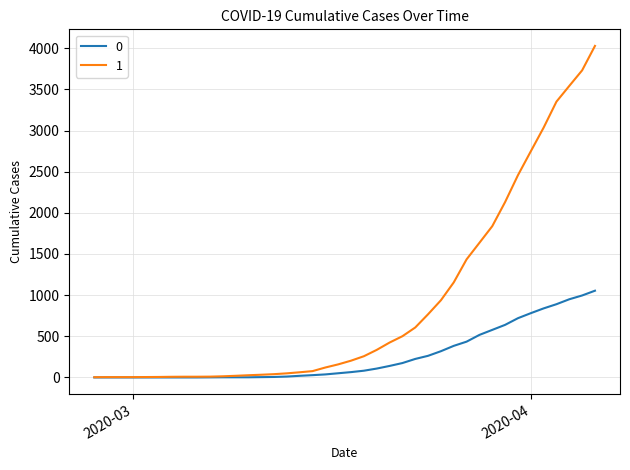

How many lines are shown in the chart?

2